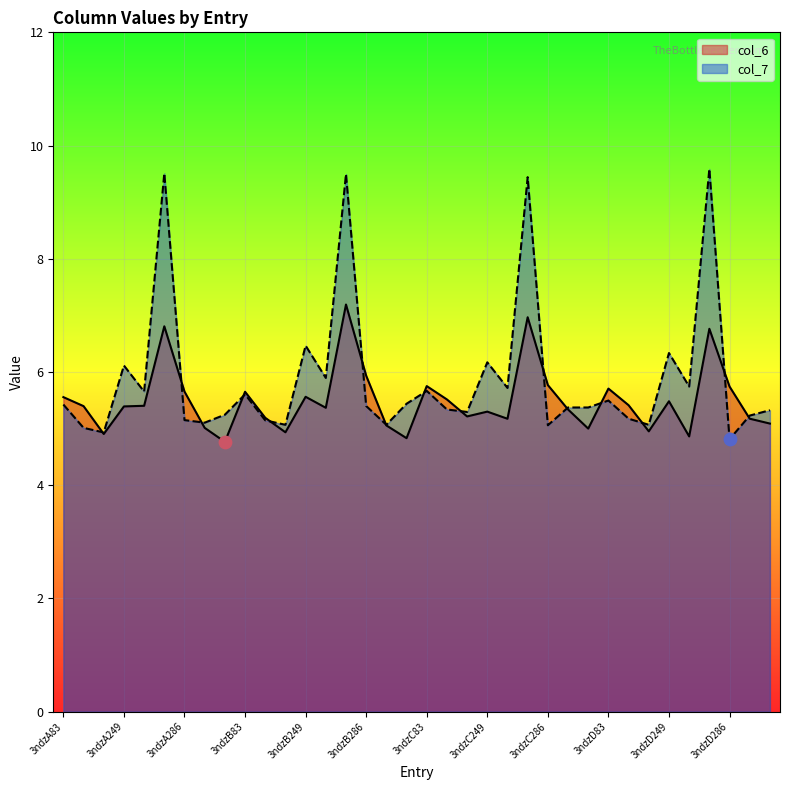

Which series has the largest total across all categories?

col_7